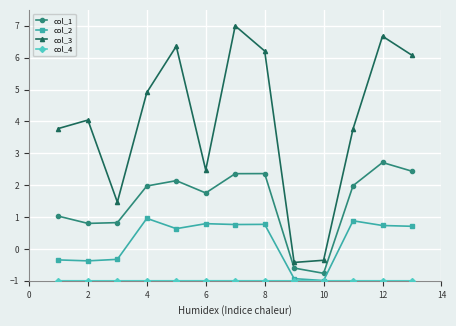

What is the value of the col_2 point at the 13th from the left?

0.7